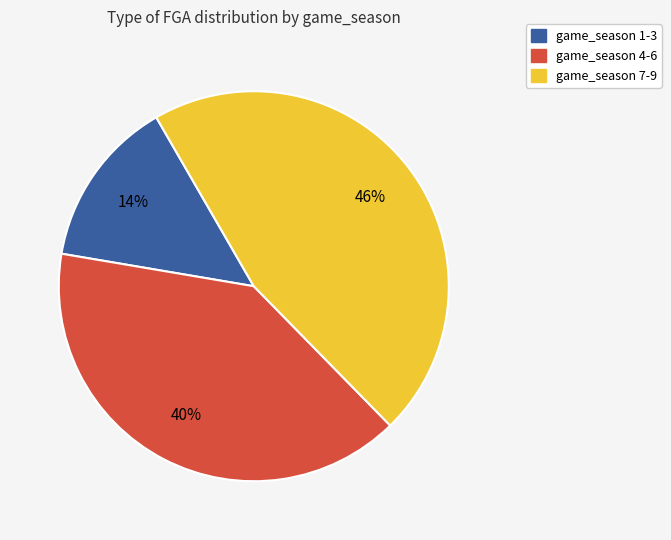

Which category has the biggest portion of the pie?

game_season 7-9